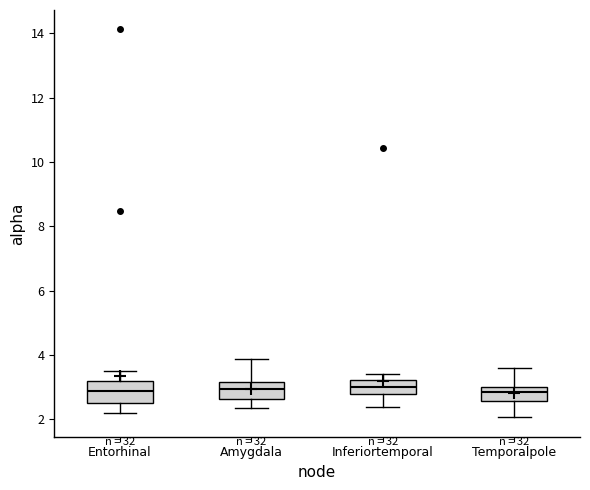

Where is the lower edge of the box for Amygdala on the y-axis? The values are not printed on the chart, so give them approximately, as read against the axis.

2.6